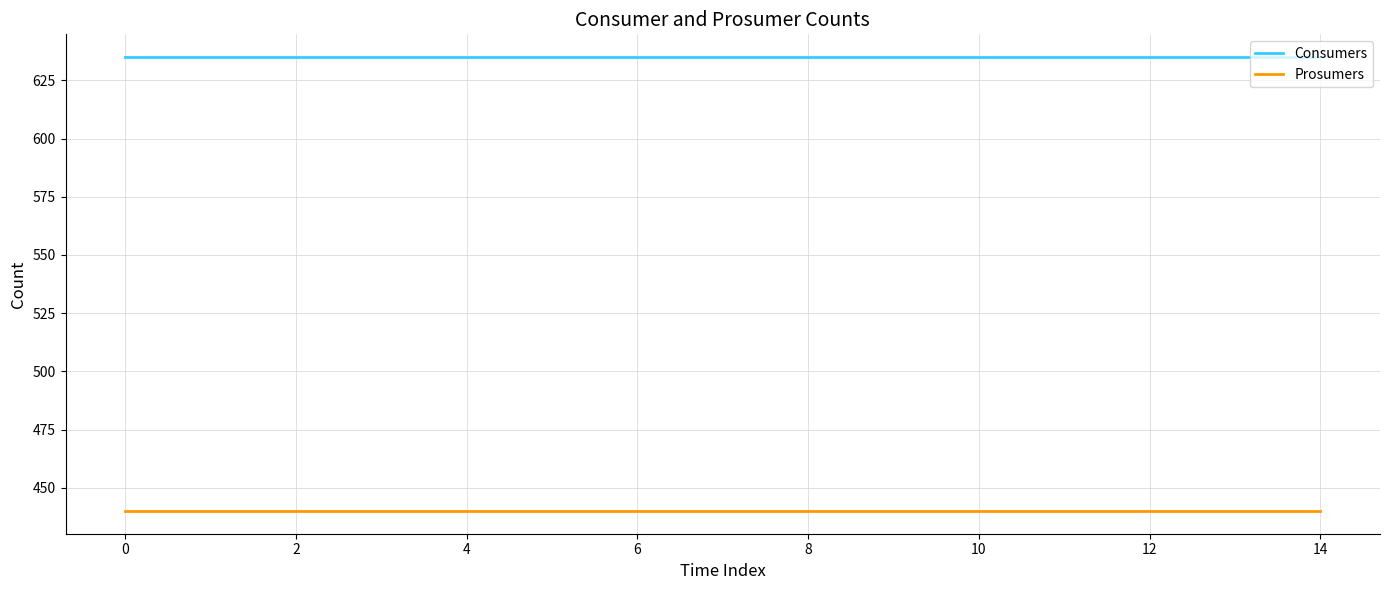

True or false: Consumers and Prosumers cross at least once.

False